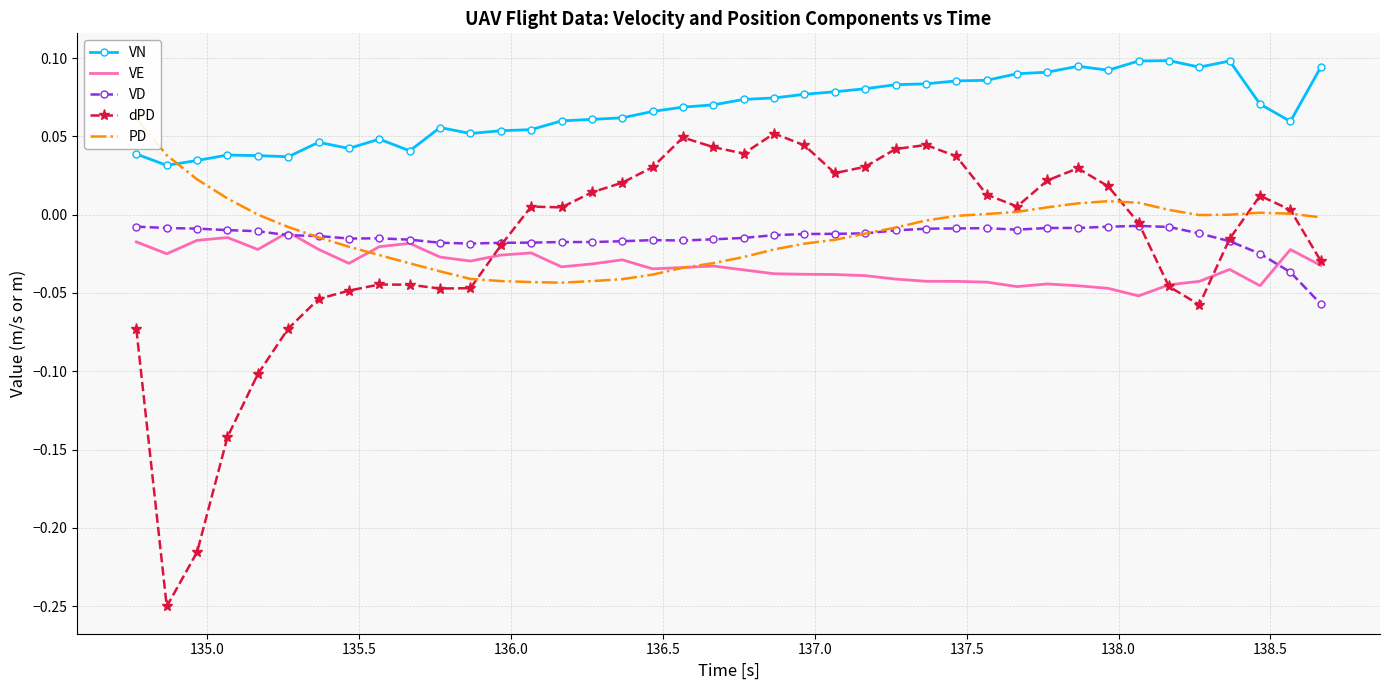

True or false: VE and VN cross at least once.

False